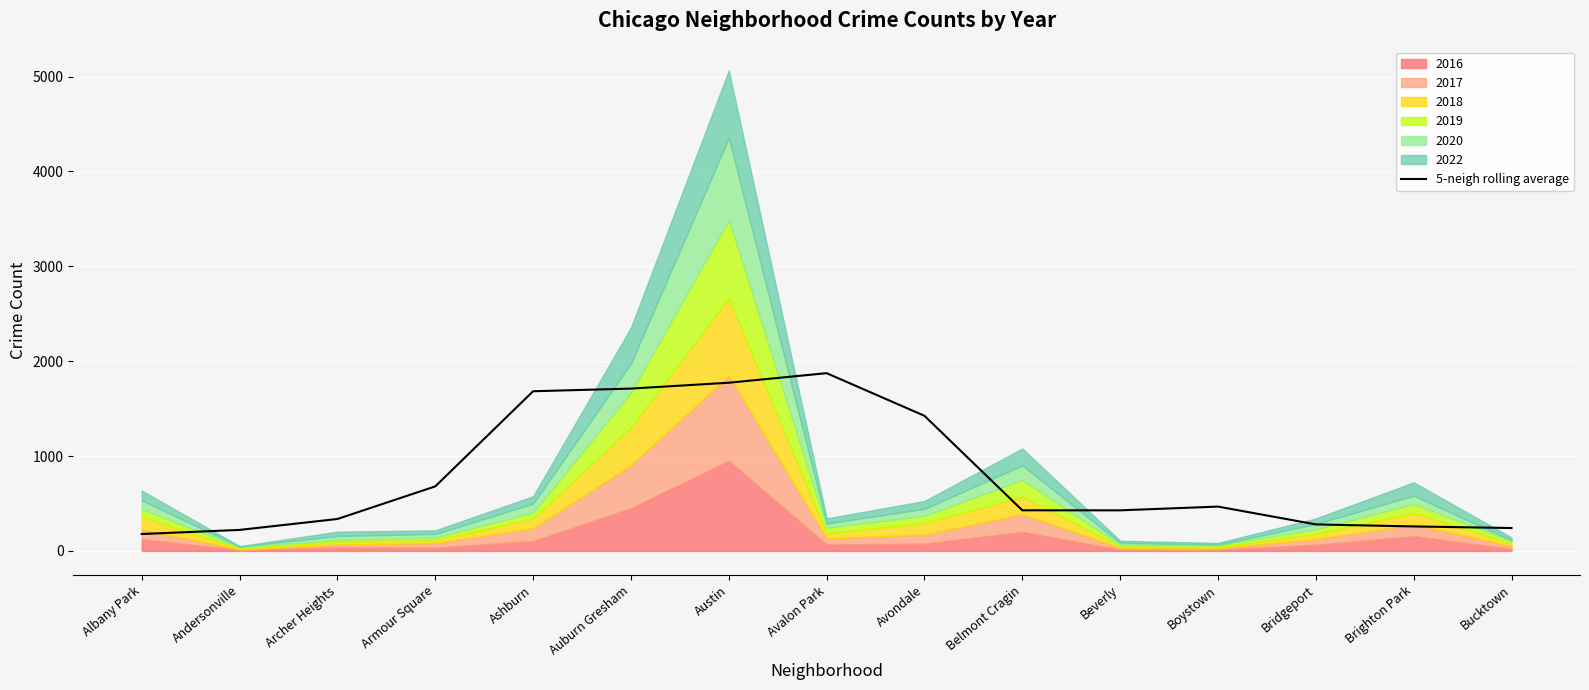

What is the value of the 8th point from the left?

1873.8